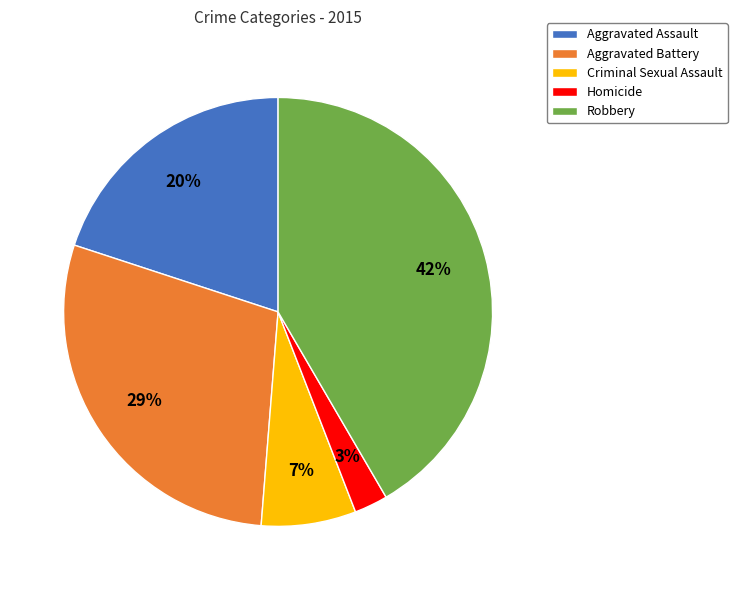

What is the largest slice in the pie chart?

Robbery